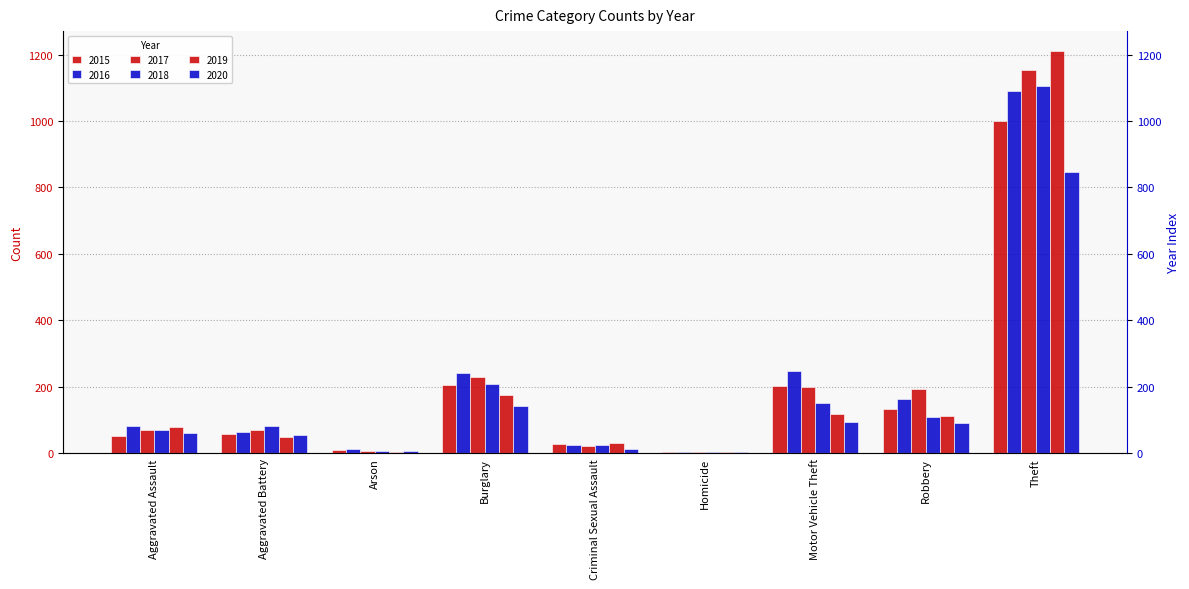

Which series changed the most between Aggravated Assault and Arson?

2019